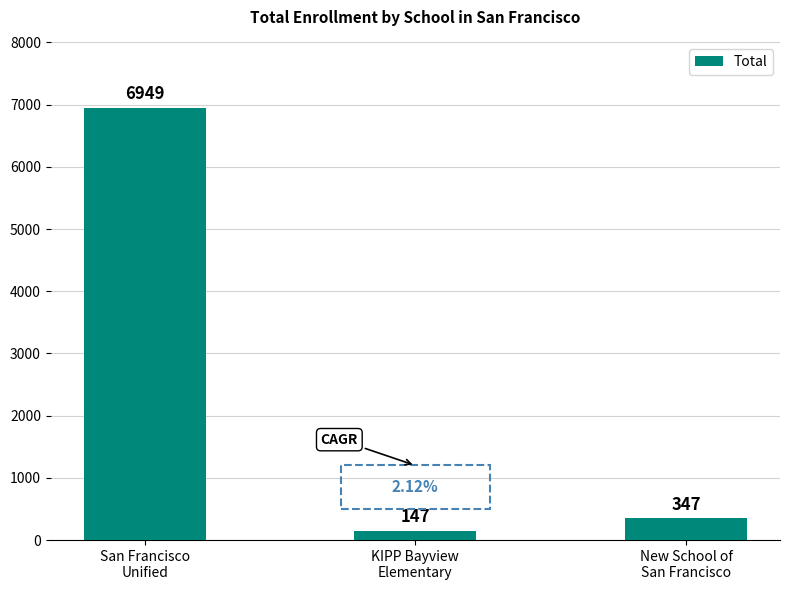

List the labels in order of value, smallest first.

KIPP Bayview
Elementary, New School of
San Francisco, San Francisco
Unified